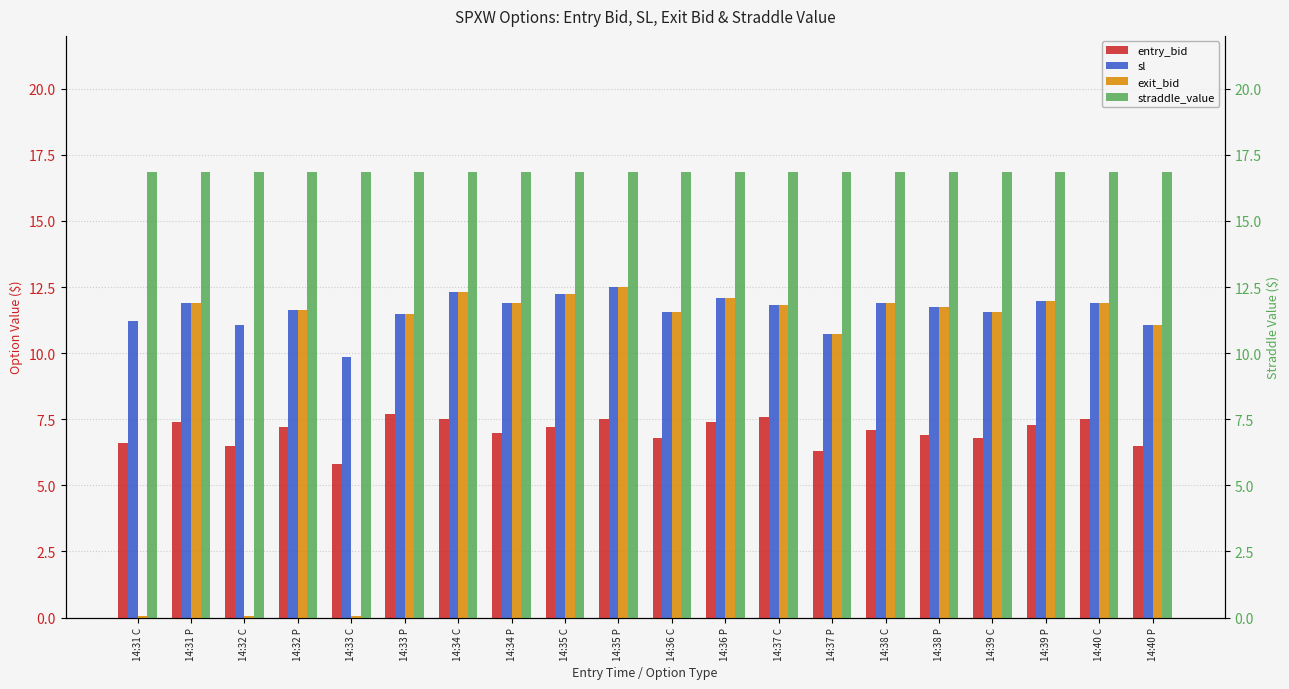

What are all the series names shown in the legend?

entry_bid, sl, exit_bid, straddle_value